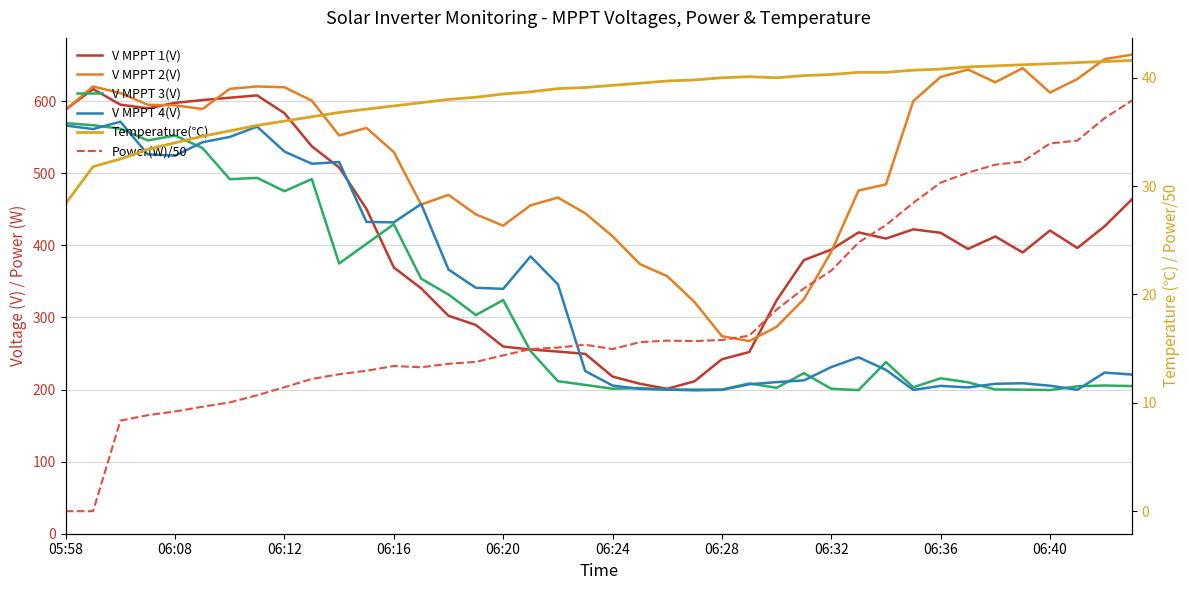

Rank the series by their maximum value, from lowest to highest.

Power(W)/50, Temperature(℃), V MPPT 3(V), V MPPT 4(V), V MPPT 1(V), V MPPT 2(V)